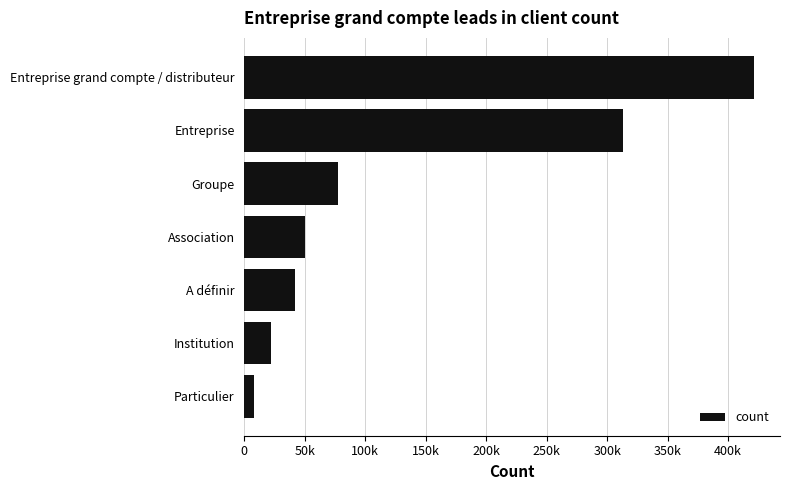

Are the bars horizontal?

Yes